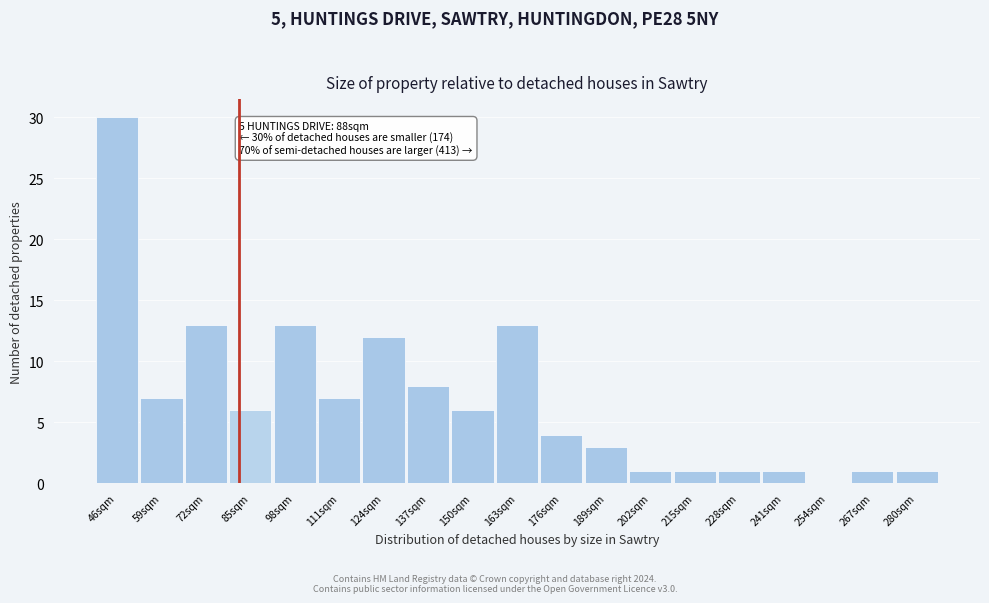

Reading left to right, what are all the values shown in this chart?

46sqm=30	59sqm=7	72sqm=13	85sqm=6	98sqm=13	111sqm=7	124sqm=12	137sqm=8	150sqm=6	163sqm=13	176sqm=4	189sqm=3	202sqm=1	215sqm=1	228sqm=1	241sqm=1	254sqm=0	267sqm=1	280sqm=1